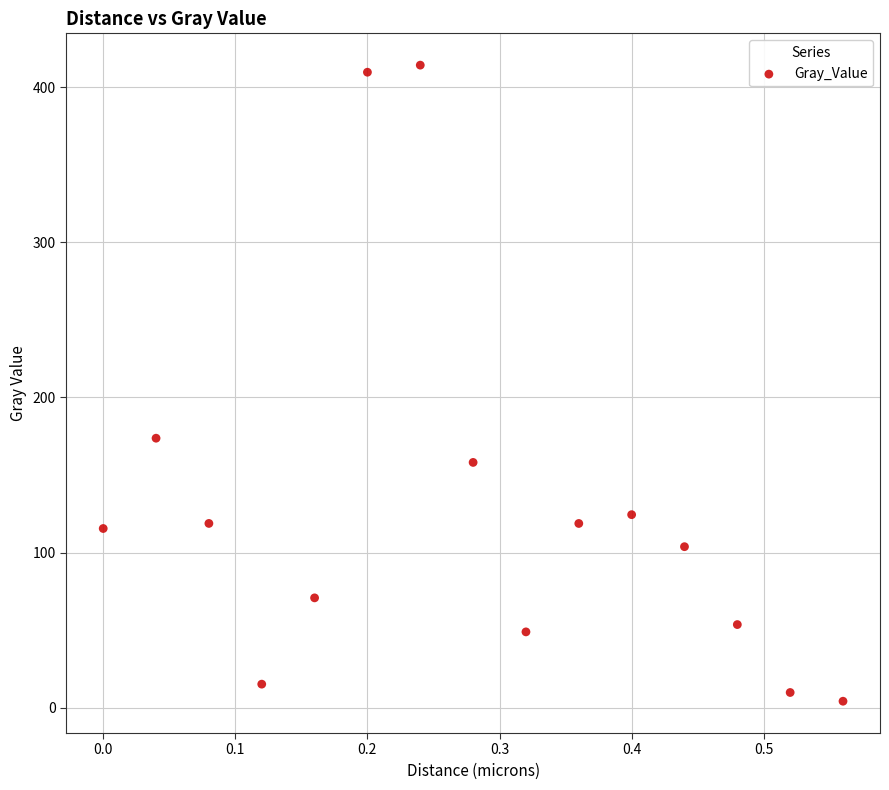

What is the range of Y values (max minus min)?

410.0